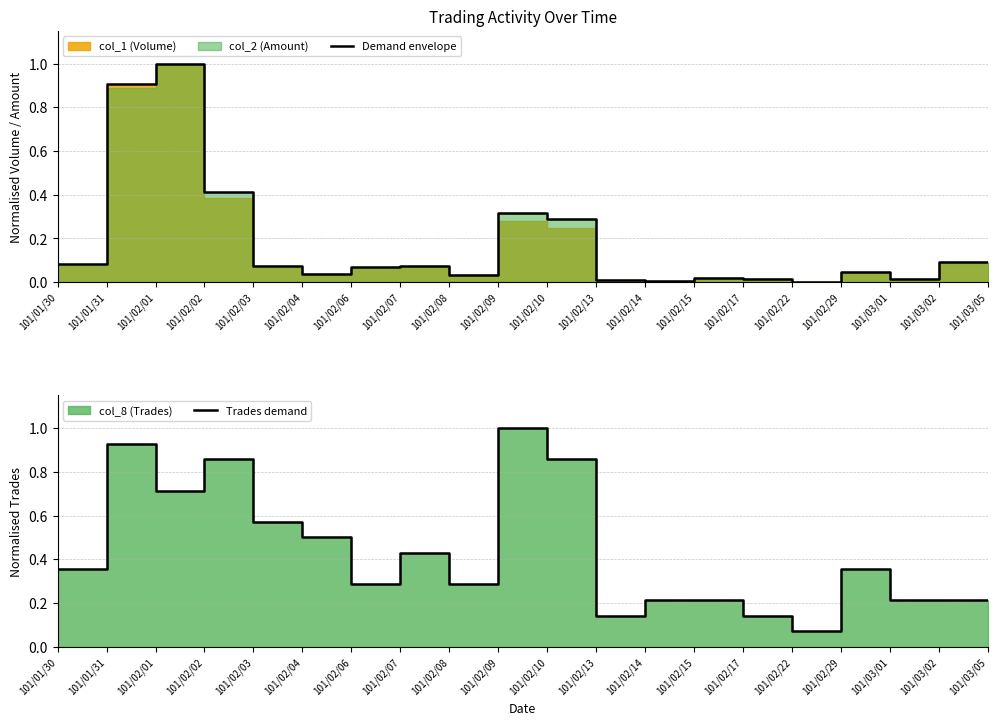

Does the chart have visible grid lines?

Yes